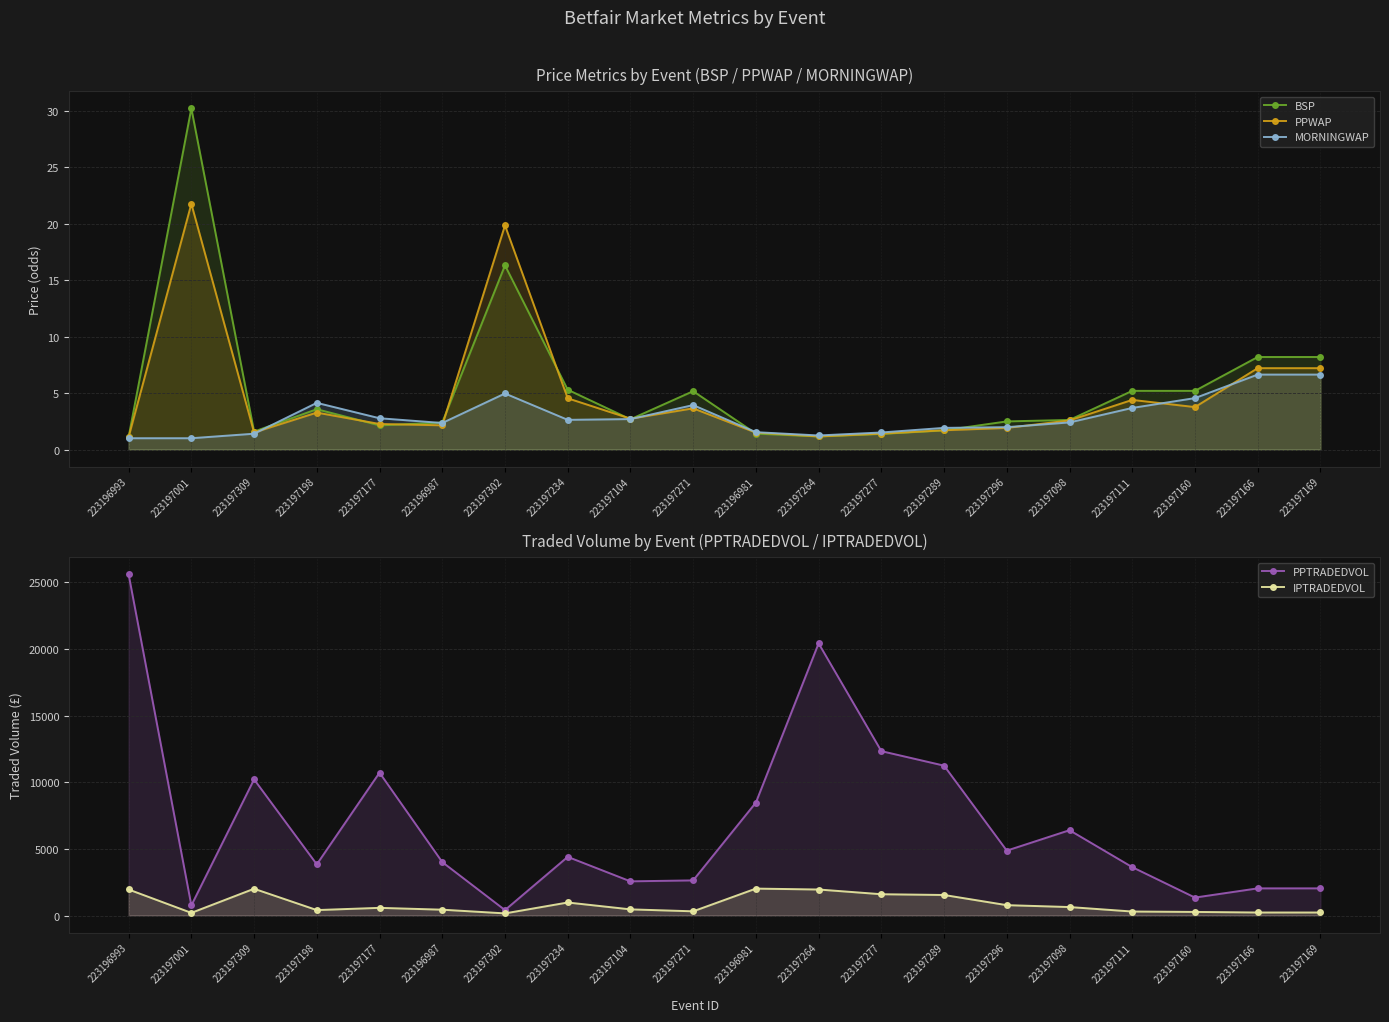

How many times do MORNINGWAP and PPWAP cross each other?

6